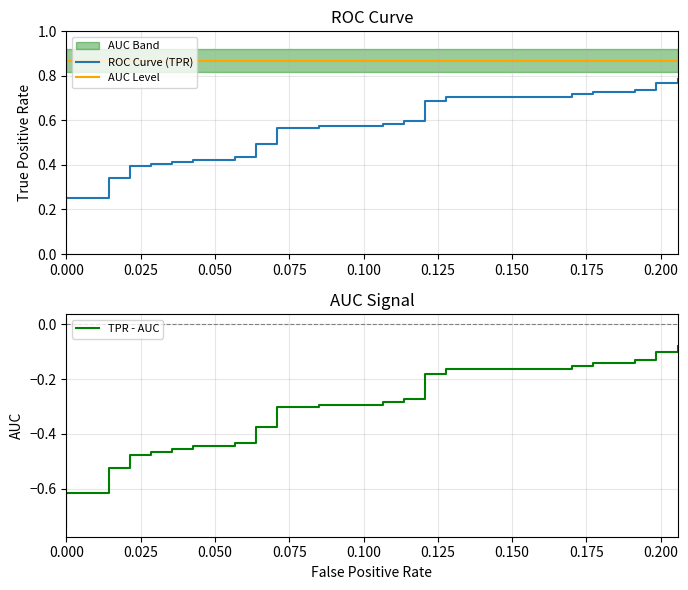

At how many categories does at least one series exceed 0?

40